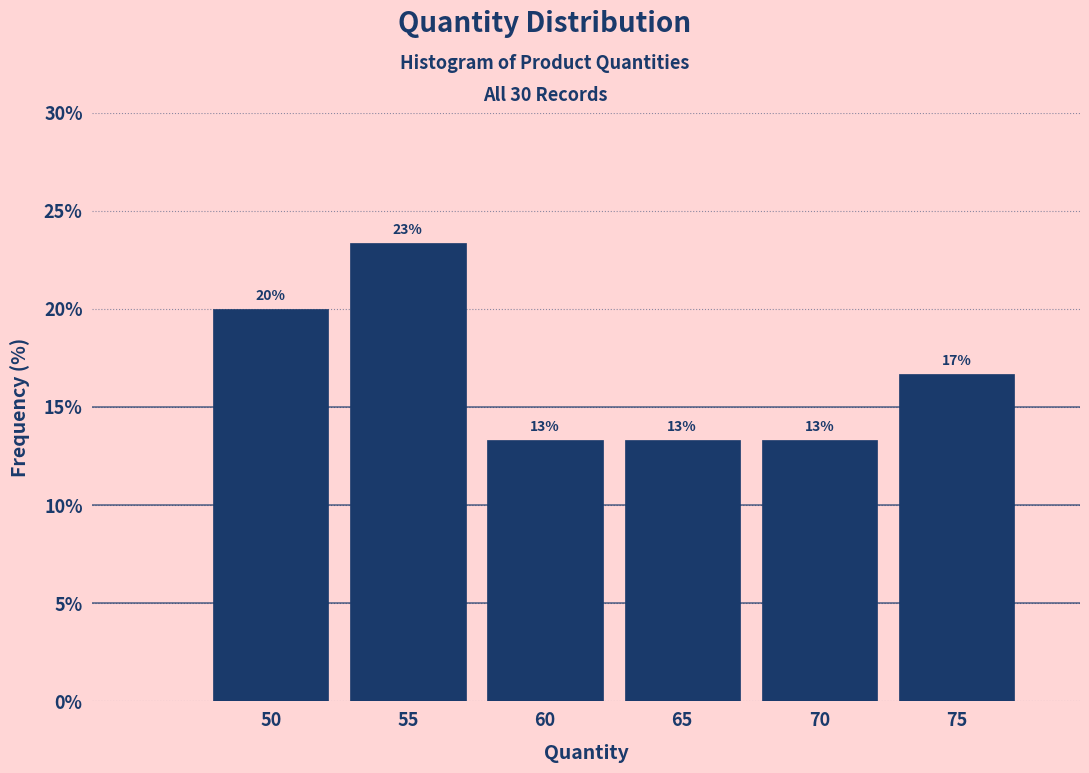

Does the chart contain any negative values?

No